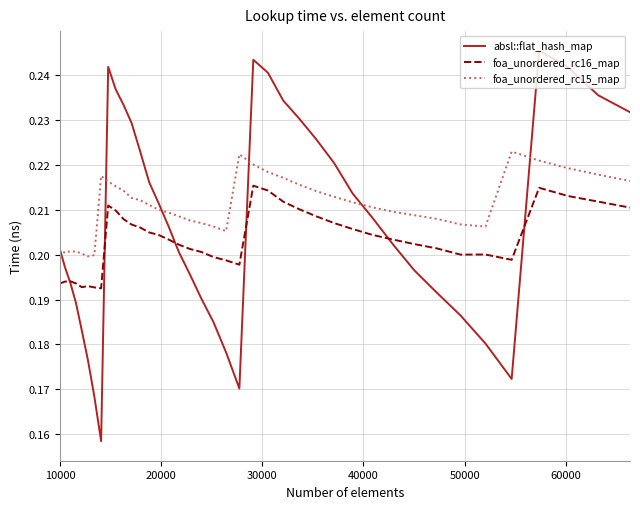

True or false: foa_unordered_rc16_map and foa_unordered_rc15_map intersect in this chart.

False